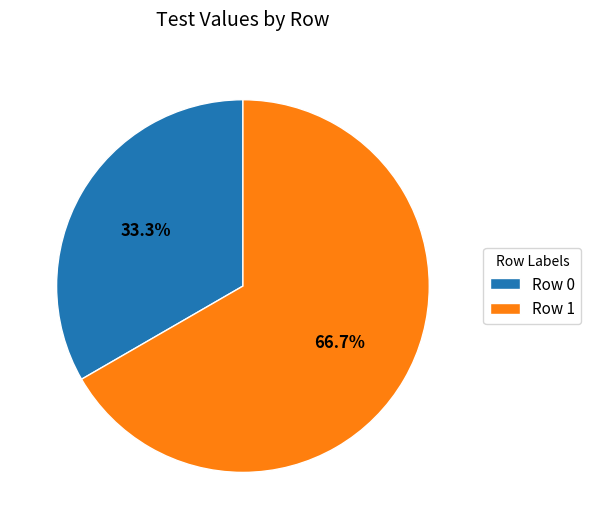

To the nearest percent, what percentage of the pie is Row 0?

33%